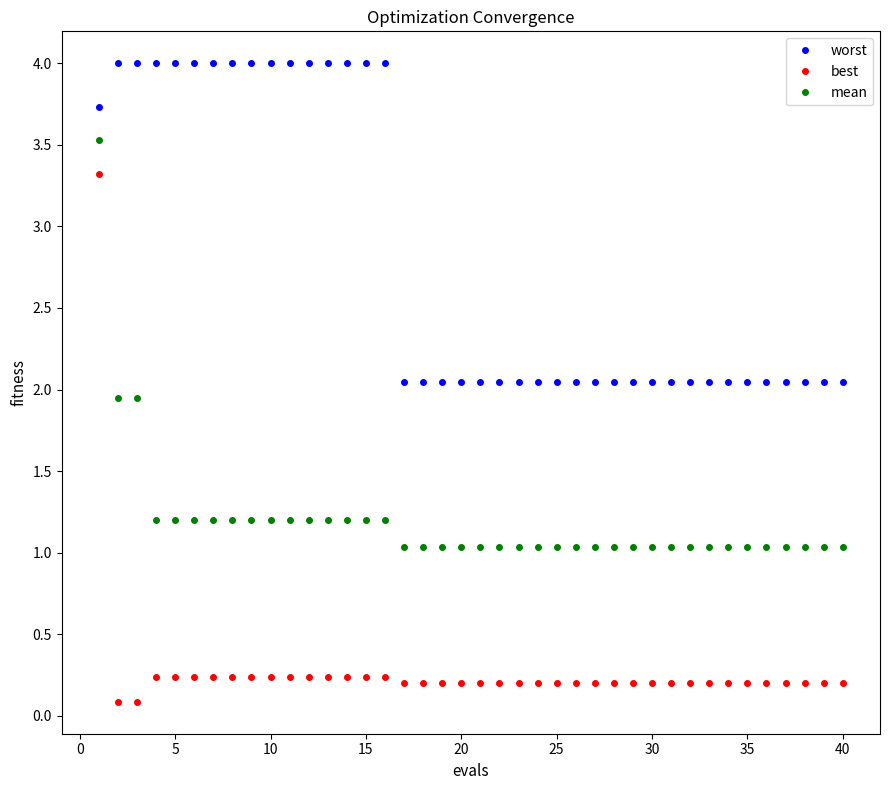

What is the value of the best point at the 34th from the left?

0.2